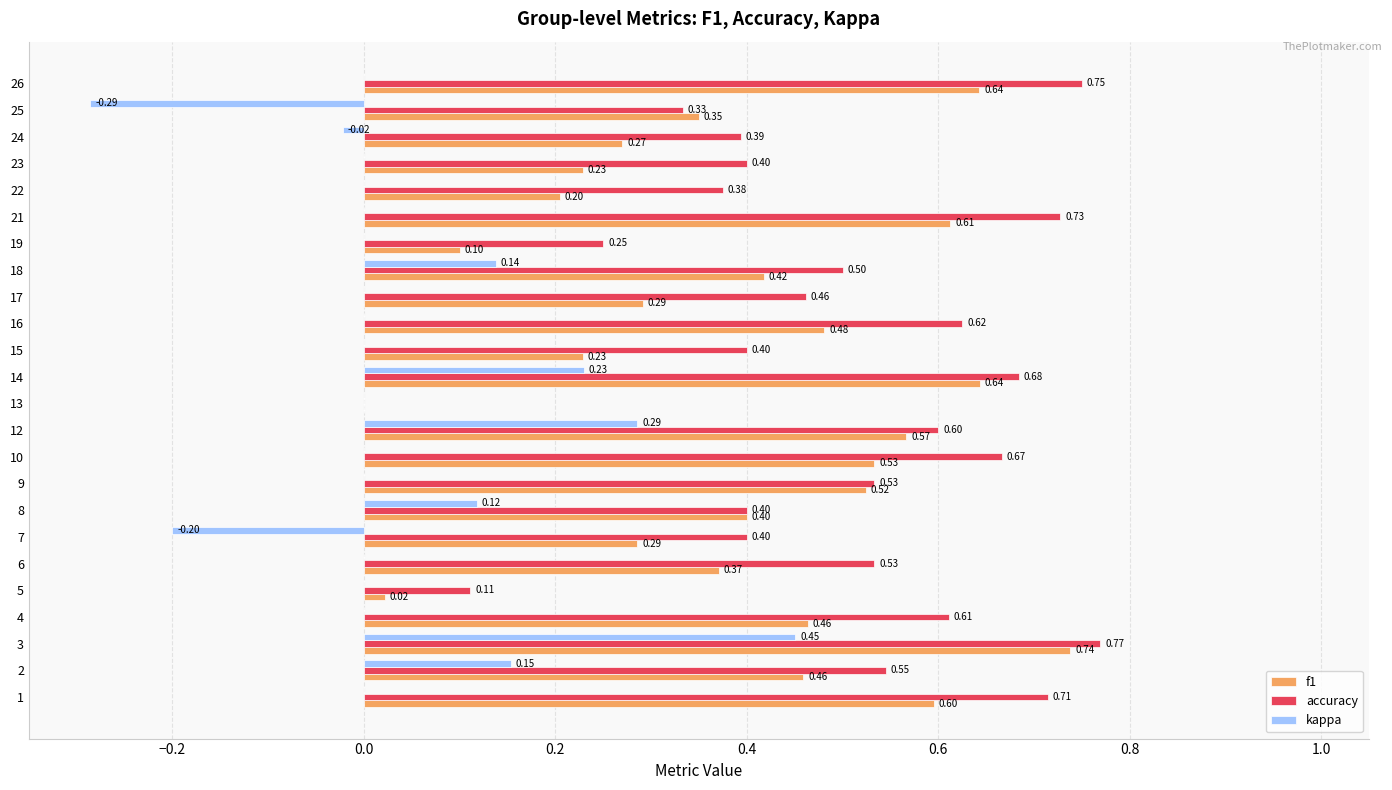

Count the number of data series in this chart.

3